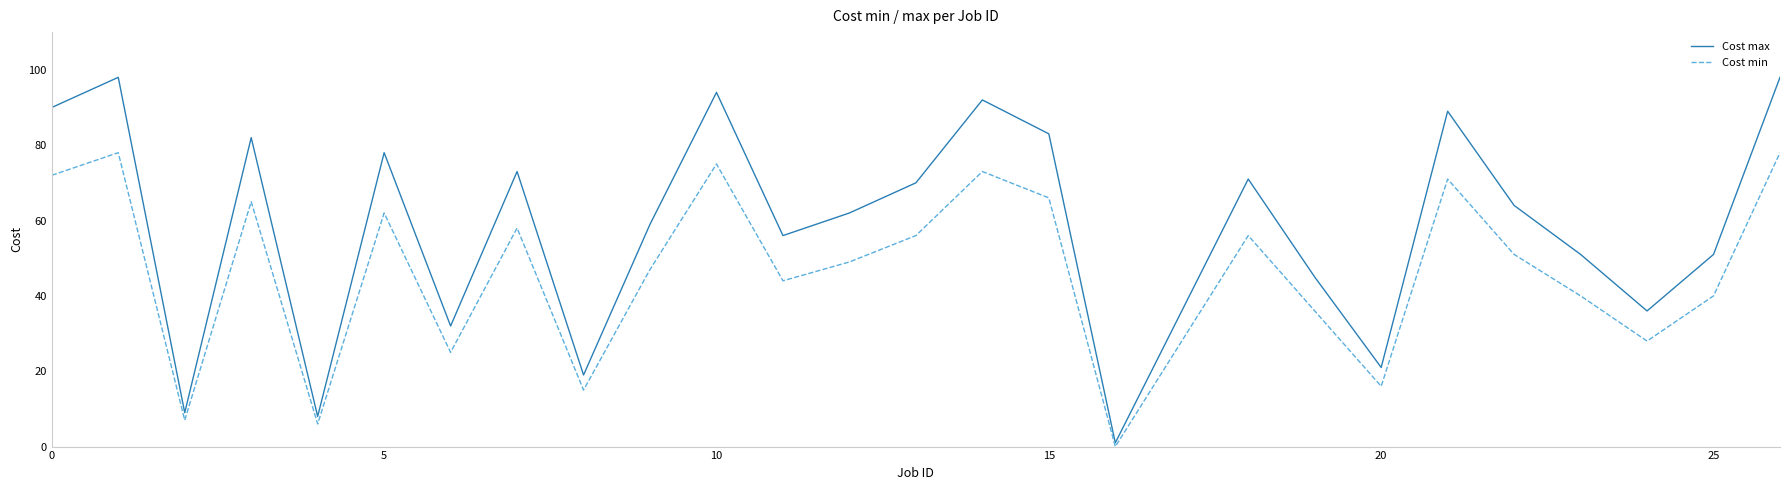

Rank the series by their maximum value, from highest to lowest.

Cost max, Cost min